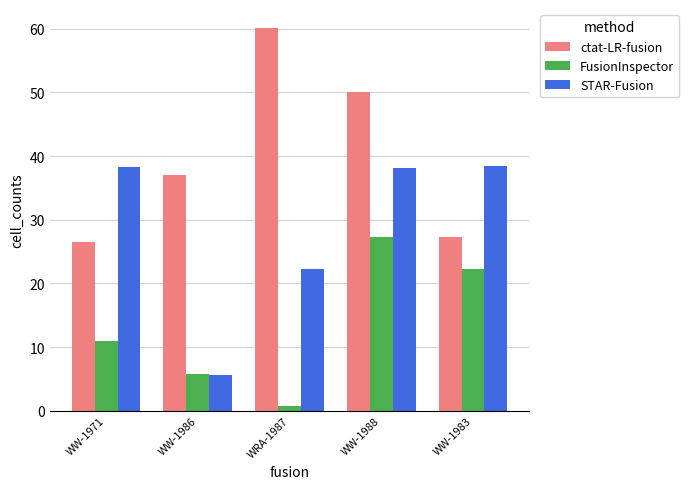

Which series has the largest total across all categories?

ctat-LR-fusion